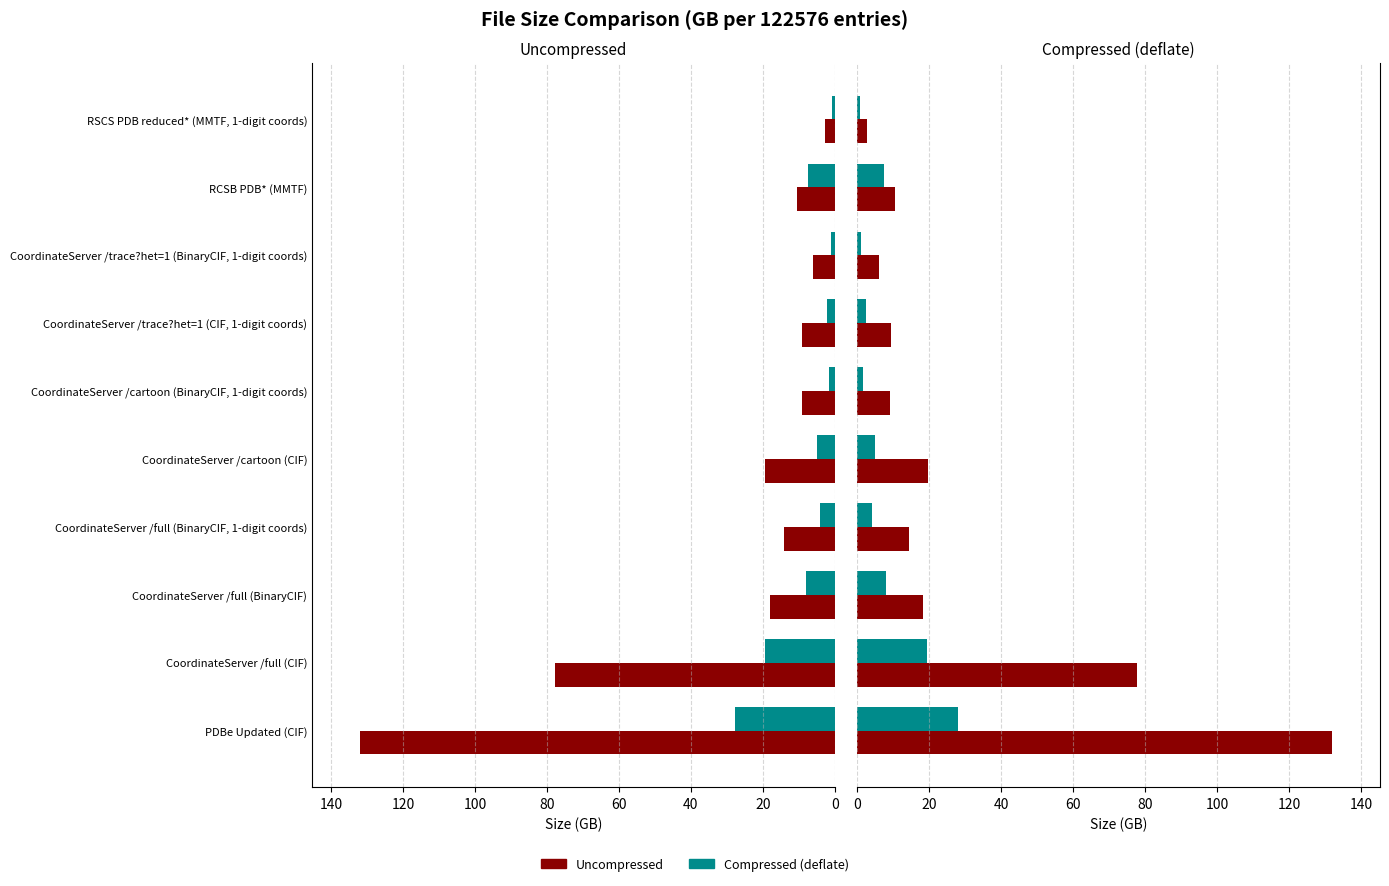

What position from the left is CoordinateServer /cartoon (BinaryCIF, 1-digit coords)?

6